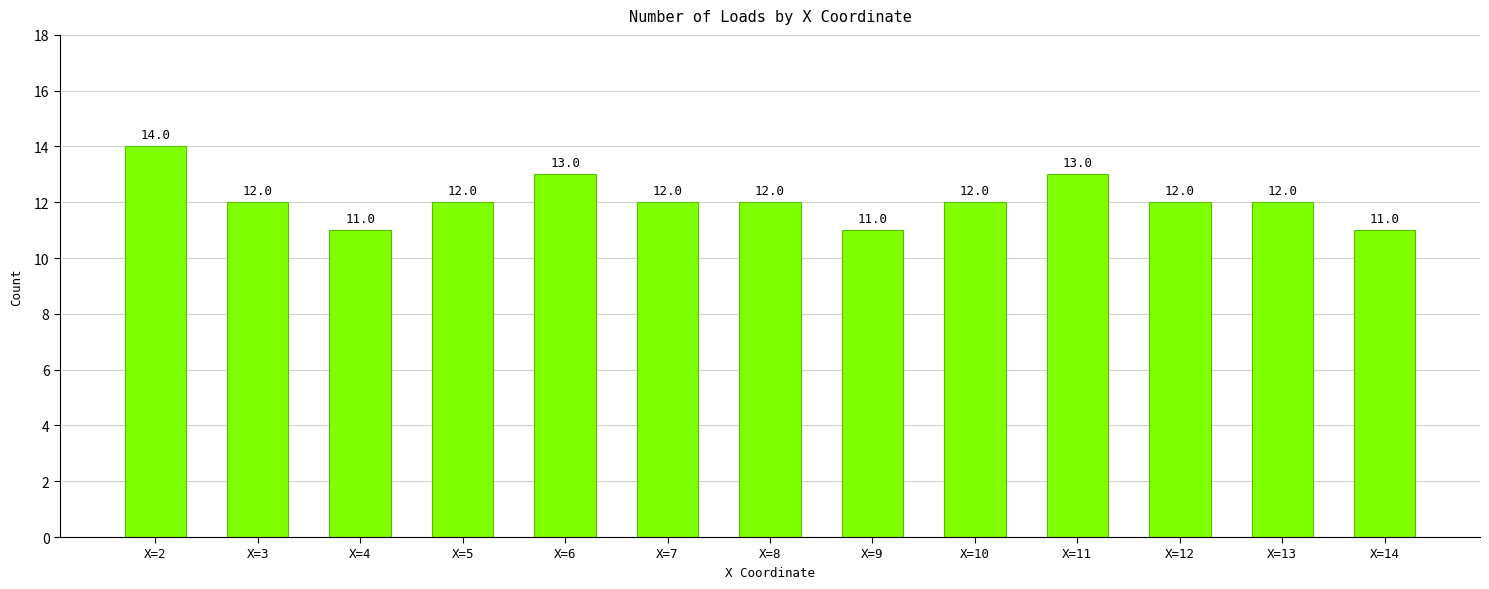

What is the ratio of the value at X=4 to the value at X=13?

0.9